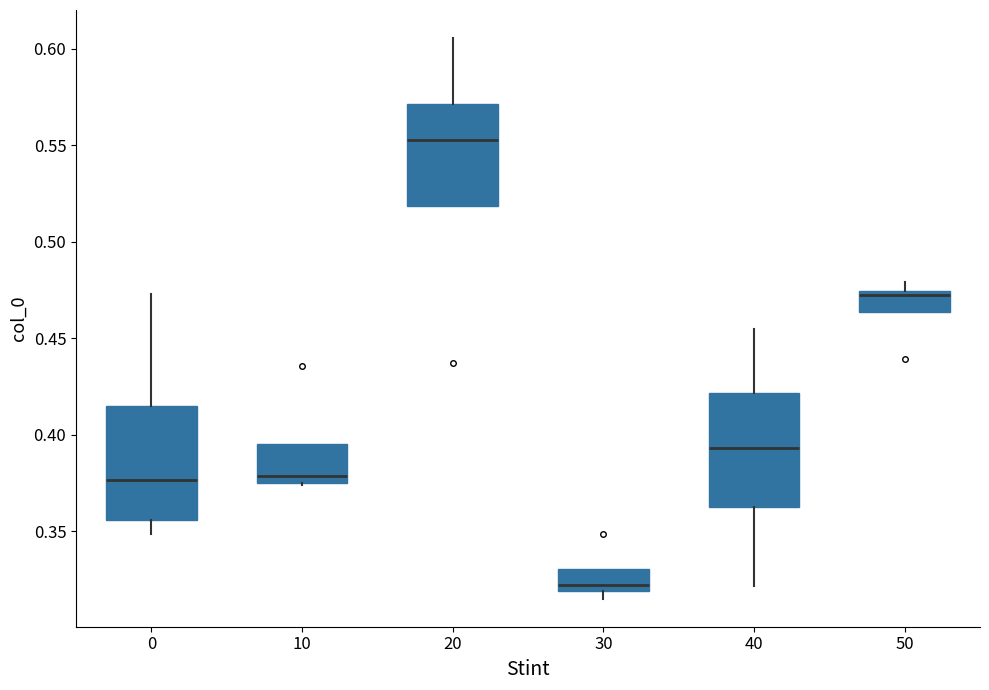

Reading left to right, transcribe this box plot: for each box, give where its median line is, the range the box spans, and where its two whiskers end, as read against the y-axis. The values are not printed on the chart, so give them approximately, as read against the axis.

0: median 0.375, box 0.355 to 0.415, whiskers 0.350 to 0.475
10: median 0.380, box 0.375 to 0.395, whiskers 0.375 to 0.395
20: median 0.555, box 0.520 to 0.570, whiskers 0.520 to 0.605
30: median 0.320 (just above the box's lower edge), box 0.320 to 0.330, whiskers 0.315 to 0.330
40: median 0.395, box 0.360 to 0.420, whiskers 0.320 to 0.455
50: median 0.470, box 0.465 to 0.475, whiskers 0.465 to 0.480